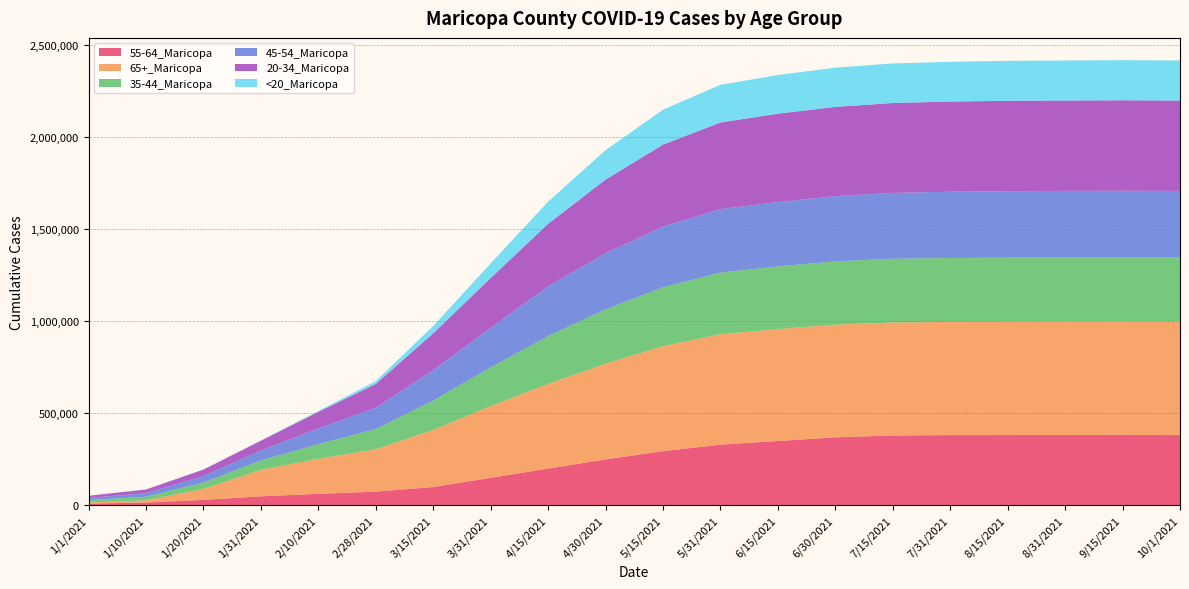

Reading right to left, list all the values displayed in this chart.

55-64_Maricopa: 382129	383500	383000	382500	382000	380000	370000	350000	330000	295000	250000	200000	150000	100000	75000	63000	49465	30061	15956	9803
65+_Maricopa: 615946	615900	615800	615500	615000	614000	612000	608000	600000	570000	520000	460000	390000	310000	230000	190000	144235	59442	11670	5943
35-44_Maricopa: 348588	348800	348500	348000	347000	346000	344000	340000	335000	320000	295000	260000	210000	160000	110000	80000	50820	34840	20004	12985
45-54_Maricopa: 361439	361400	361200	361000	360000	358000	354000	350000	345000	330000	305000	270000	215000	165000	115000	85000	53637	35223	19054	12207
20-34_Maricopa: 491234	491200	491100	491000	490000	488000	485000	480000	470000	445000	400000	340000	270000	200000	130000	90000	53412	35157	19876	11679
<20_Maricopa: 218010	218000	217500	217000	216000	215000	213000	210000	205000	190000	160000	120000	80000	40000	15000	5000	1237	663	203	100